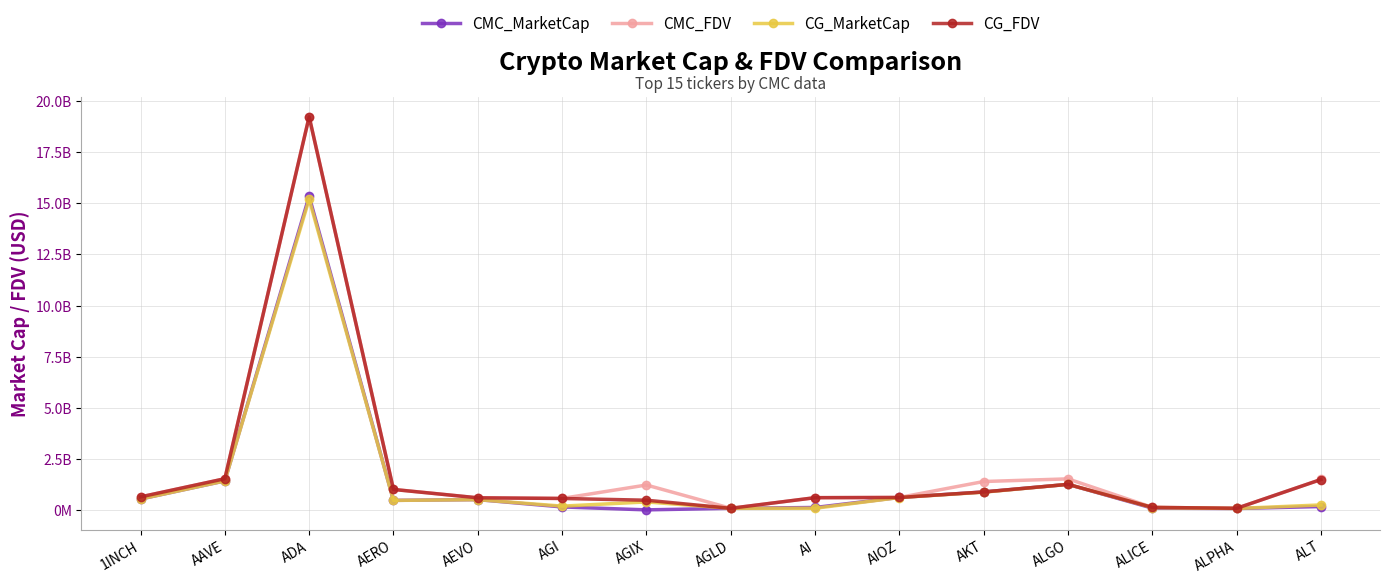

Reading left to right, list all the values displayed in this chart.

CMC_MarketCap: 1INCH=530221925.1	AAVE=1416729525.2	ADA=15352560091.1	AERO=465118347.9	AEVO=500620600.5	AGI=144095926.4	AGIX=0.0	AGLD=76100920.2	AI=116618553.0	AIOZ=606789616.8	AKT=876409213.1	ALGO=1248198760.0	ALICE=83398508.1	ALPHA=67419084.0	ALT=163661444.7
CMC_FDV: 1INCH=634047556.3	AAVE=1523766227.7	ADA=19244756623.3	AERO=1003321692.9	AEVO=590599040.0	AGI=560216720.1	AGIX=1216821089.2	AGLD=76100920.2	AI=596133178.4	AIOZ=606789616.8	AKT=1387790884.9	ALGO=1517230312.2	ALICE=122801377.0	ALPHA=76352303.5	ALT=1487831315.8
CG_MarketCap: 1INCH=530437774.0	AAVE=1416685075.0	ADA=15206125486.0	AERO=462627055.0	AEVO=499674029.0	AGI=182678986.0	AGIX=388396463.0	AGLD=76078919.0	AI=77577902.0	AIOZ=603945252.0	AKT=865090815.0	ALGO=1248320897.0	ALICE=112957060.0	ALPHA=67320565.0	ALT=241606428.0
CG_FDV: 1INCH=634305672.0	AAVE=1523719828.0	ADA=19238899467.0	AERO=997947644.0	AEVO=589482338.0	AGI=558639155.0	AGIX=472484987.0	AGLD=76078919.0	AI=596753096.0	AIOZ=606743063.0	AKT=877129402.0	ALGO=1248320892.0	ALICE=122668301.0	ALPHA=76240731.0	ALT=1485856315.0